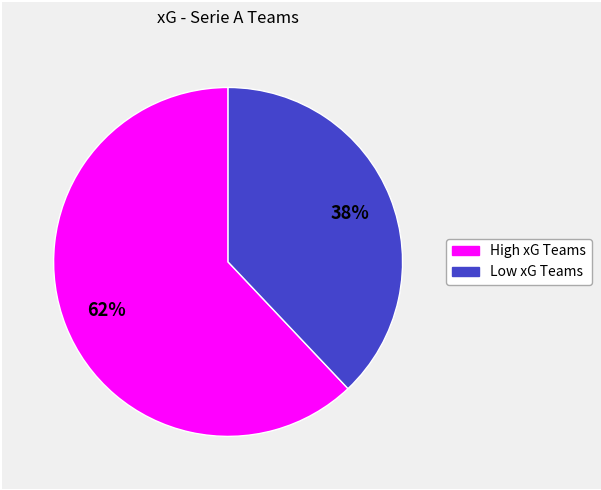

Is there any slice that represents more than half of the pie?

Yes